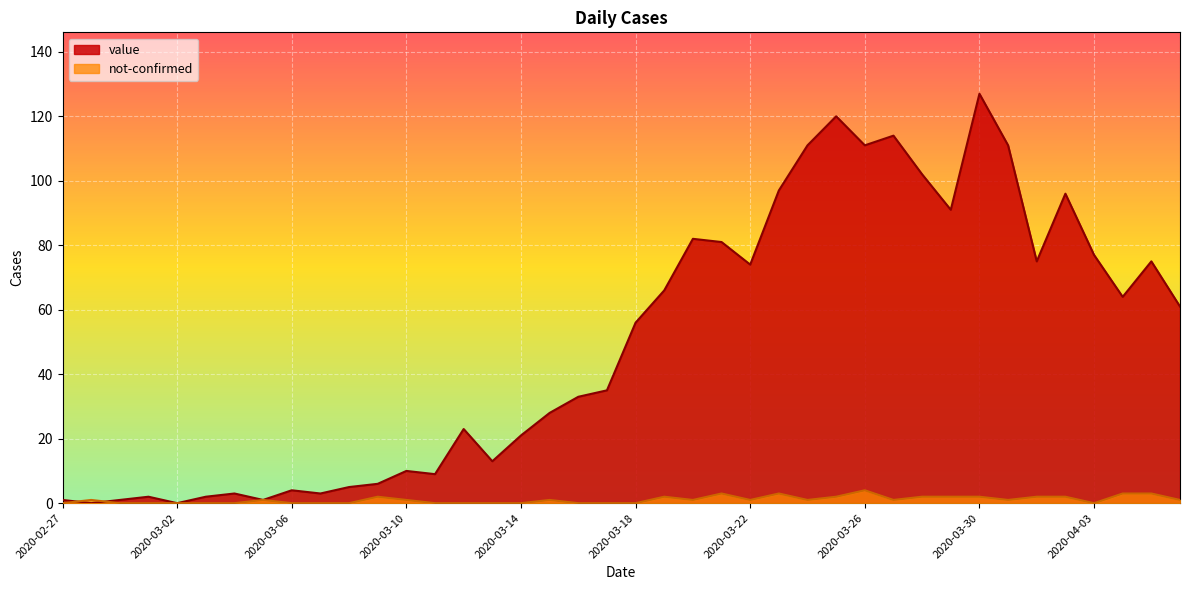

What is the difference between the maximum and second lowest values in the not-confirmed series?

4